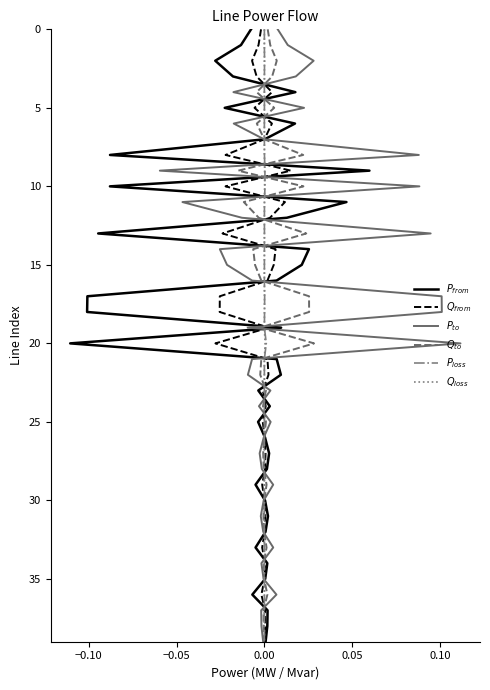

What are all the series names shown in the legend?

$P_{from}$, $Q_{from}$, $P_{to}$, $Q_{to}$, $P_{loss}$, $Q_{loss}$